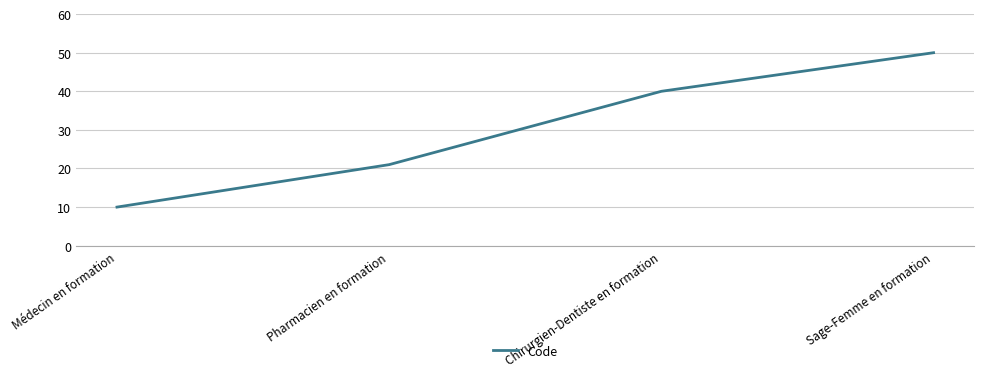

Does the chart display data point markers on the line(s)?

No